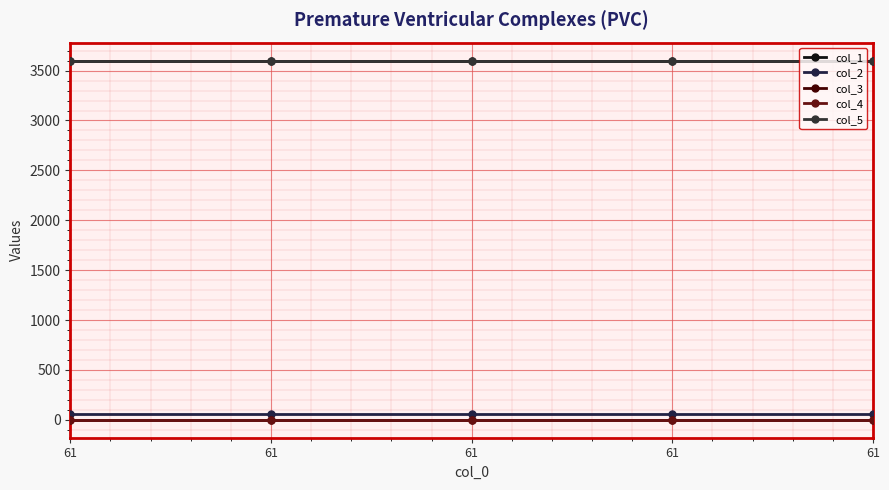

True or false: col_2 and col_1 intersect in this chart.

False